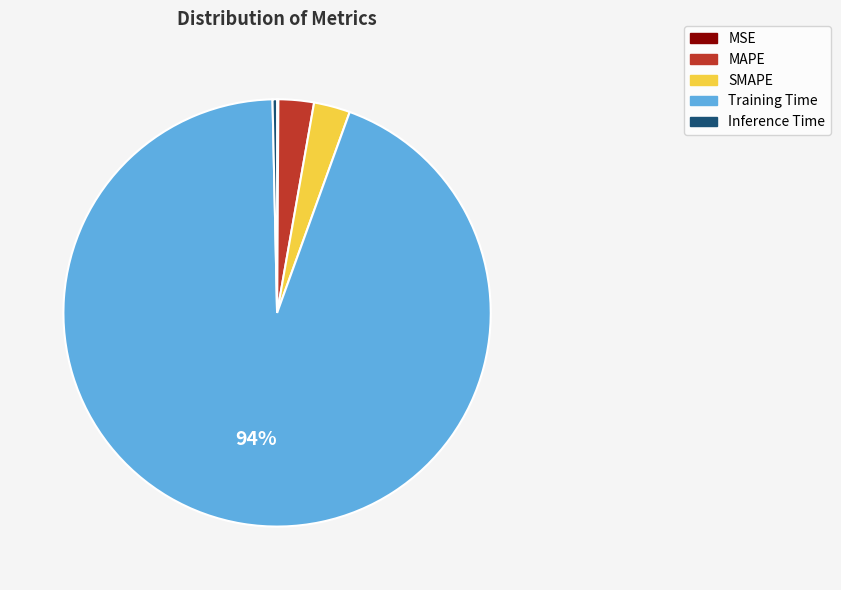

To the nearest percent, what is the difference between the largest and smallest slice percentages?

94%